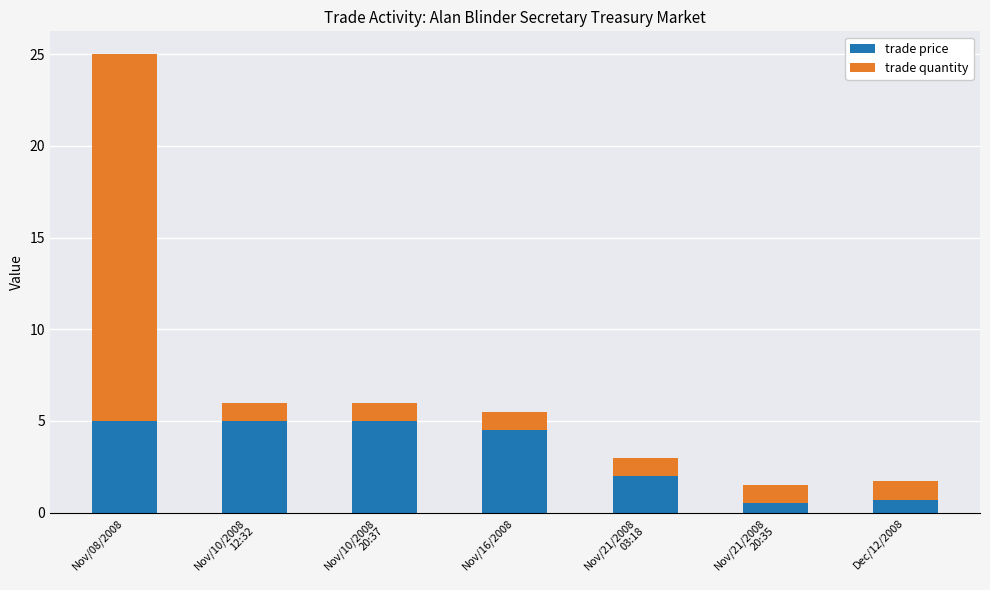

At which category is the sum across all series the highest?

Nov/08/2008